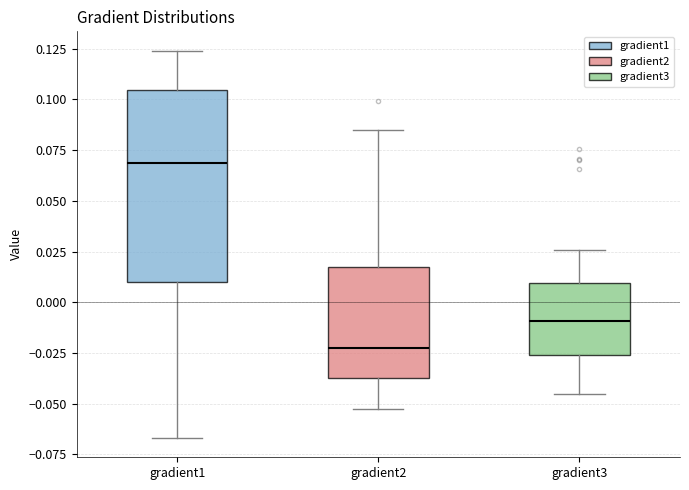

Which box is the tallest, from its lower edge to its upper edge?

gradient1